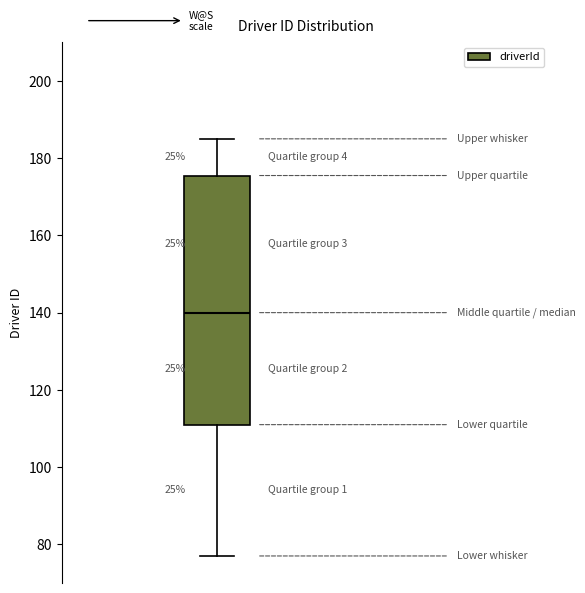

Where does the lower whisker of the box end on the y-axis? The values are not printed on the chart, so give them approximately, as read against the axis.

78